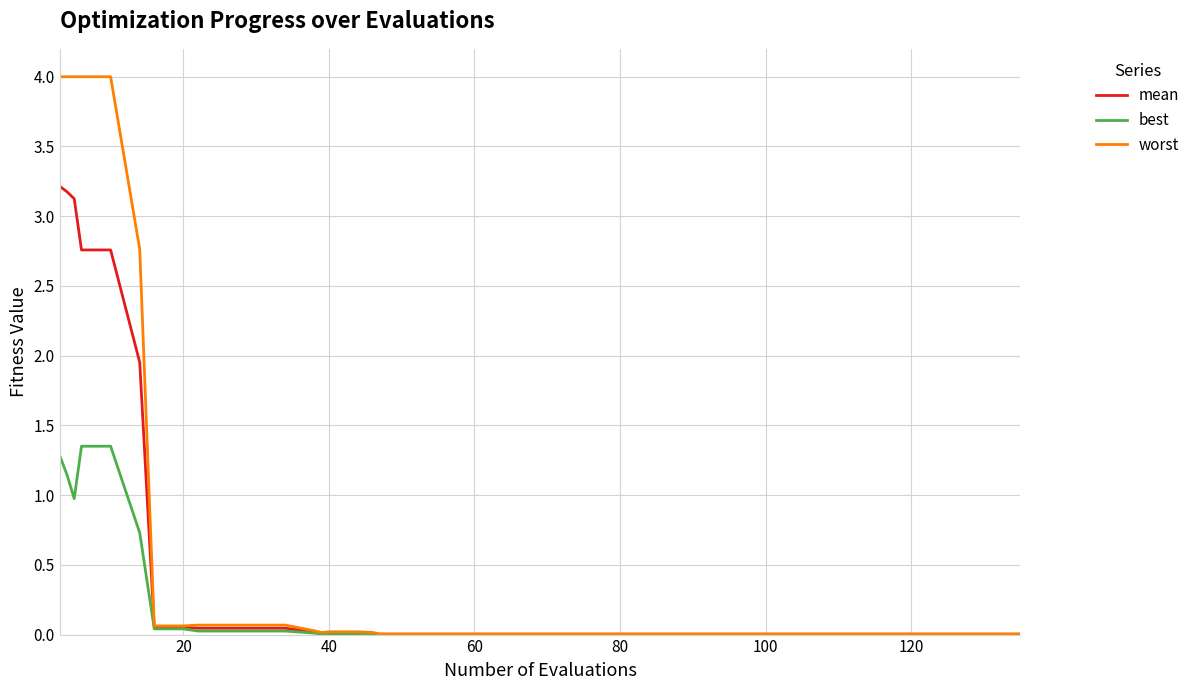

List the series in order of their overall mean, lowest first.

best, mean, worst